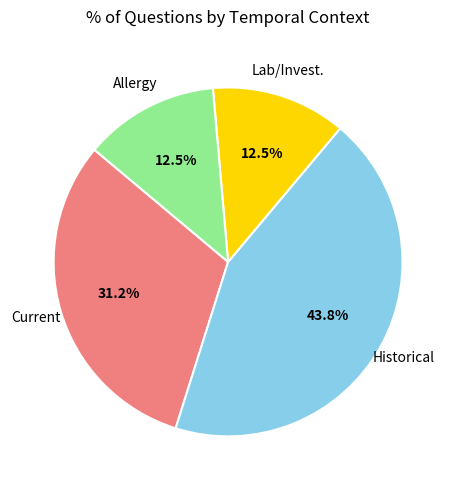

Count the number of slices in the pie.

4